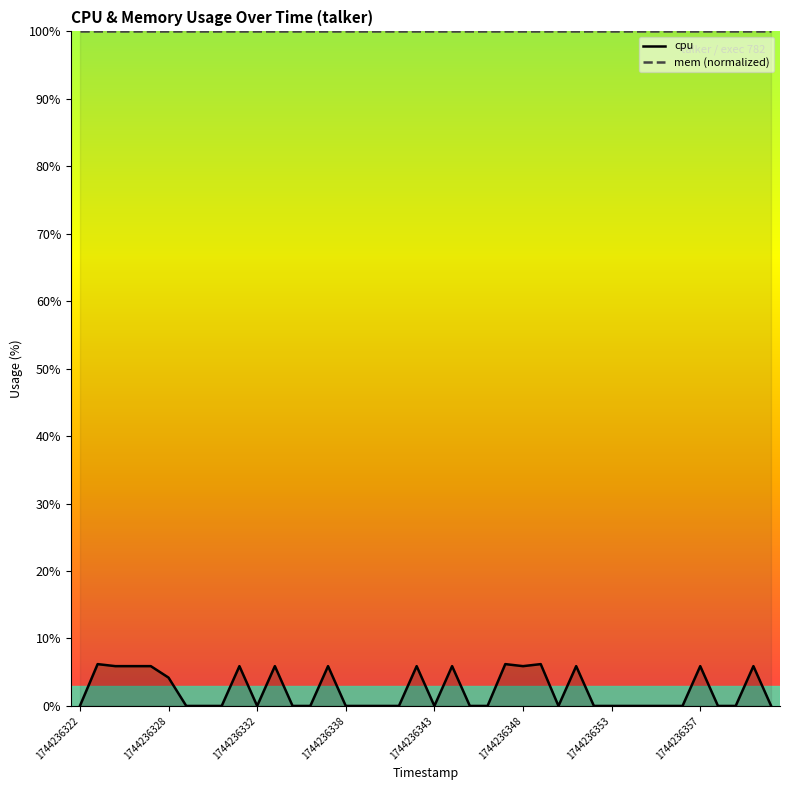

What is the sum of all mem (normalized) values?

4000.0